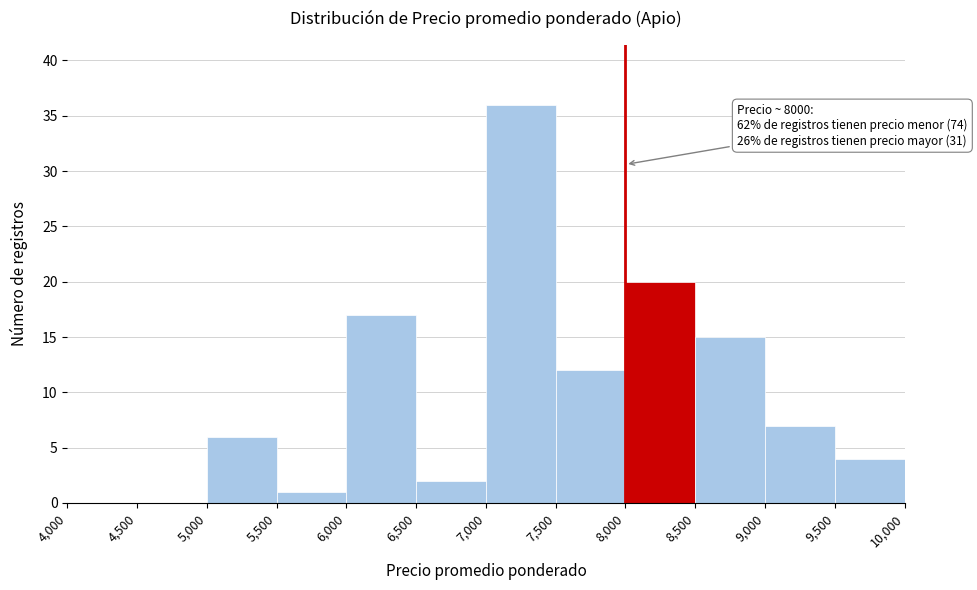

Over which range of the x-axis is the bar tallest?

7,000 to 7,500